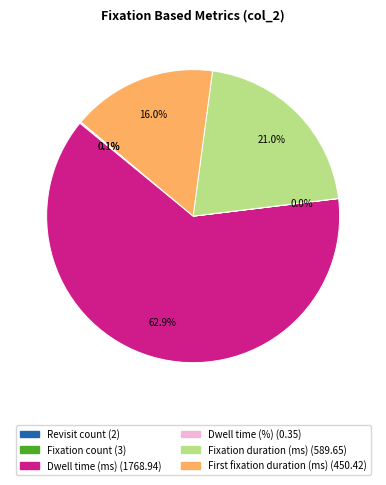

Which slice is the largest?

Dwell time (ms)